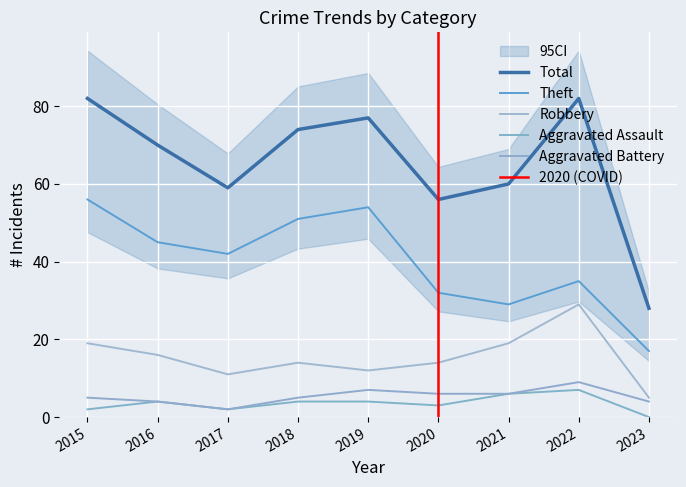

List the labels in order of Aggravated Assault value, smallest first.

2023, 2015, 2017, 2020, 2016, 2018, 2019, 2021, 2022